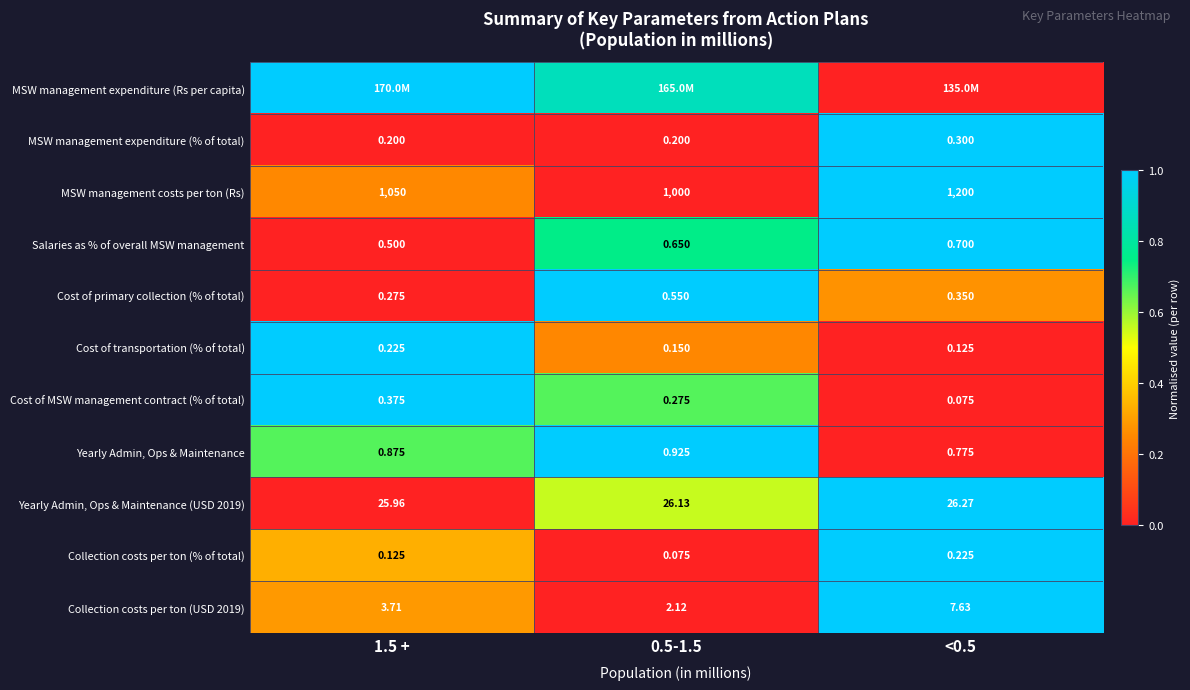

Is the value of MSW management costs per ton (Rs) at <0.5 greater than the value of Yearly Admin, Ops & Maintenance at 0.5-1.5?

Yes